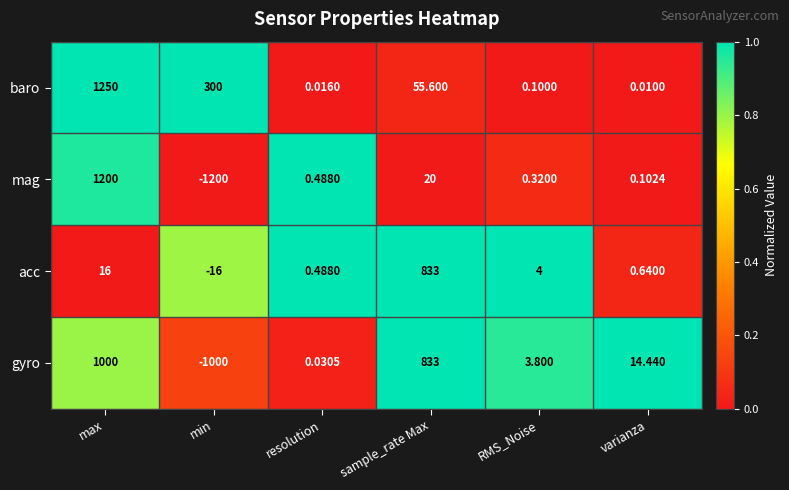

Which category has the lowest value in the acc series?

min